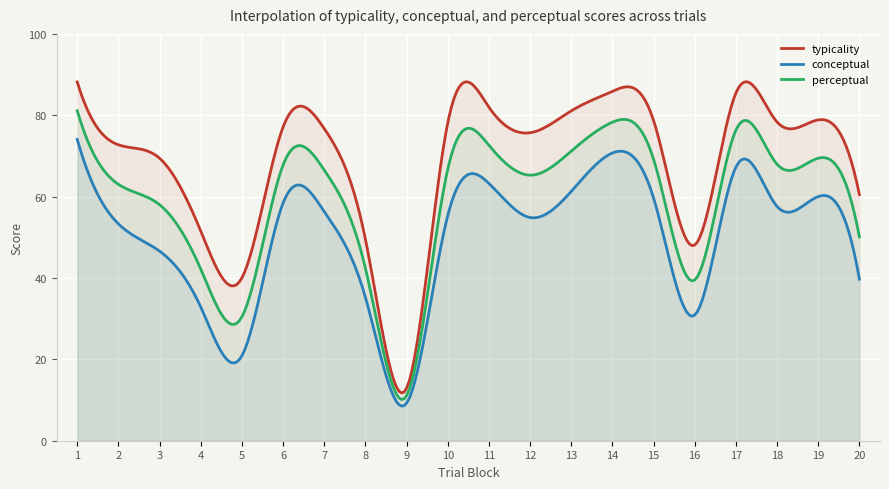

Read the conceptual value at 8.

35.2